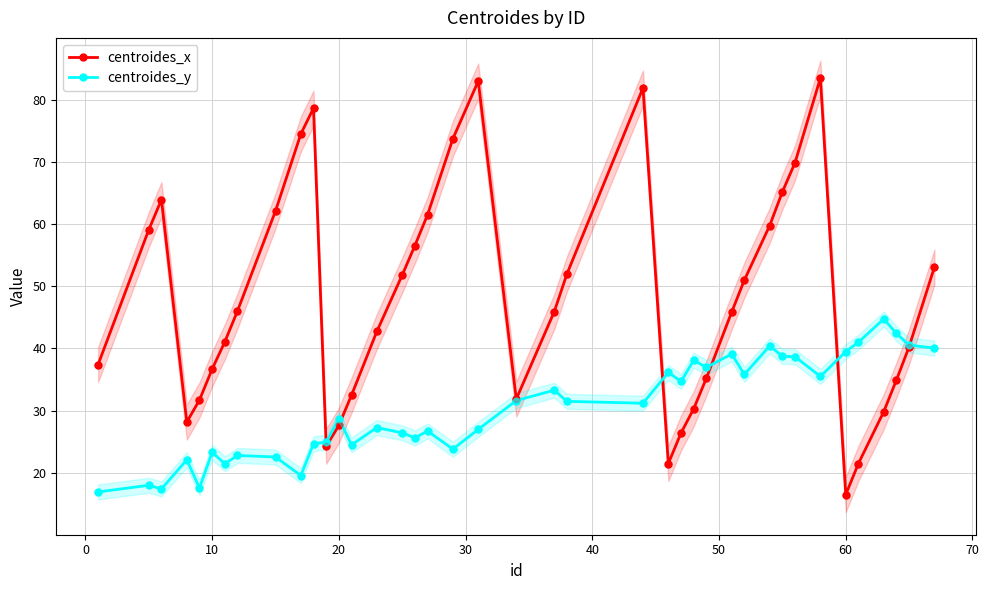

What are all the series names shown in the legend?

centroides_x, centroides_y